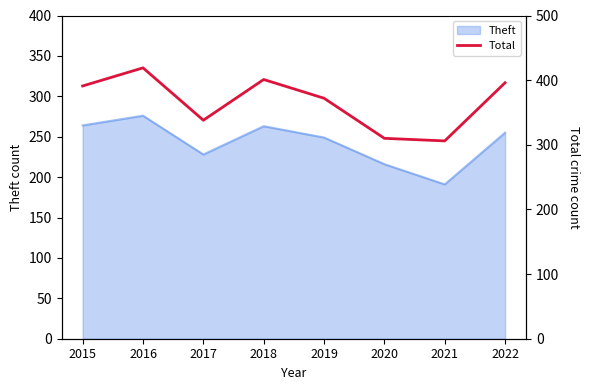

Does the chart have visible grid lines?

No